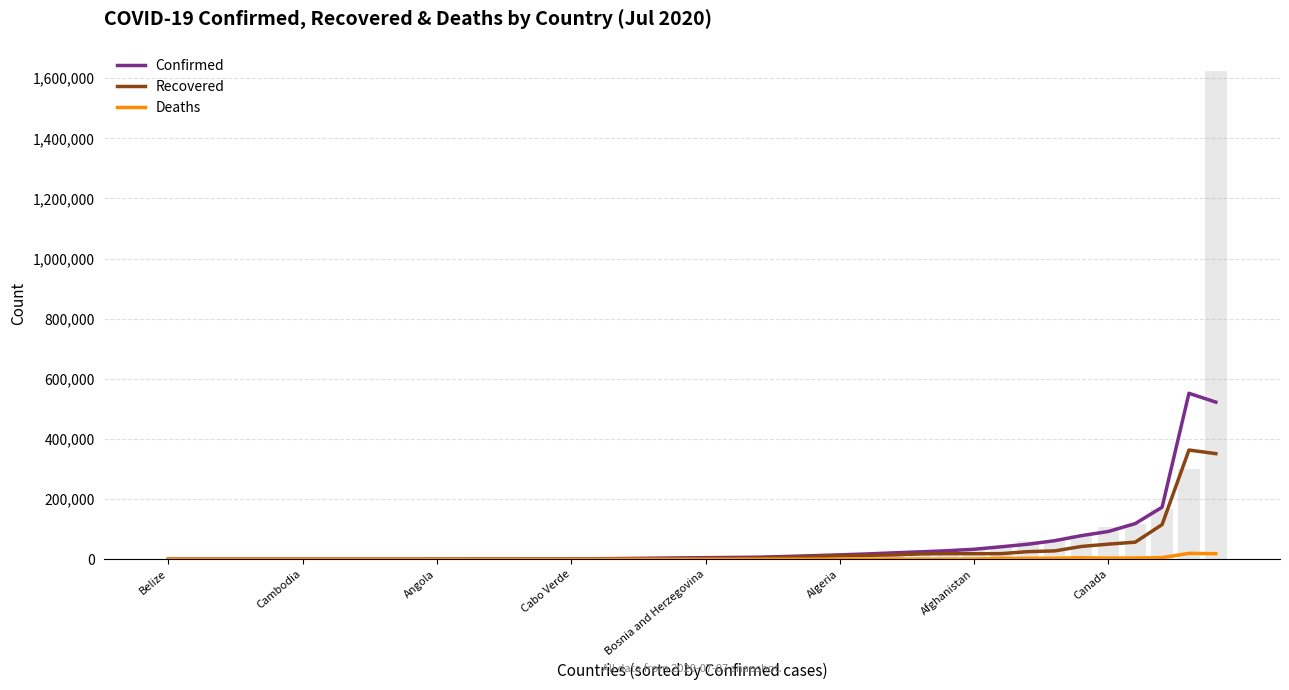

Which series has the largest total across all categories?

Confirmed